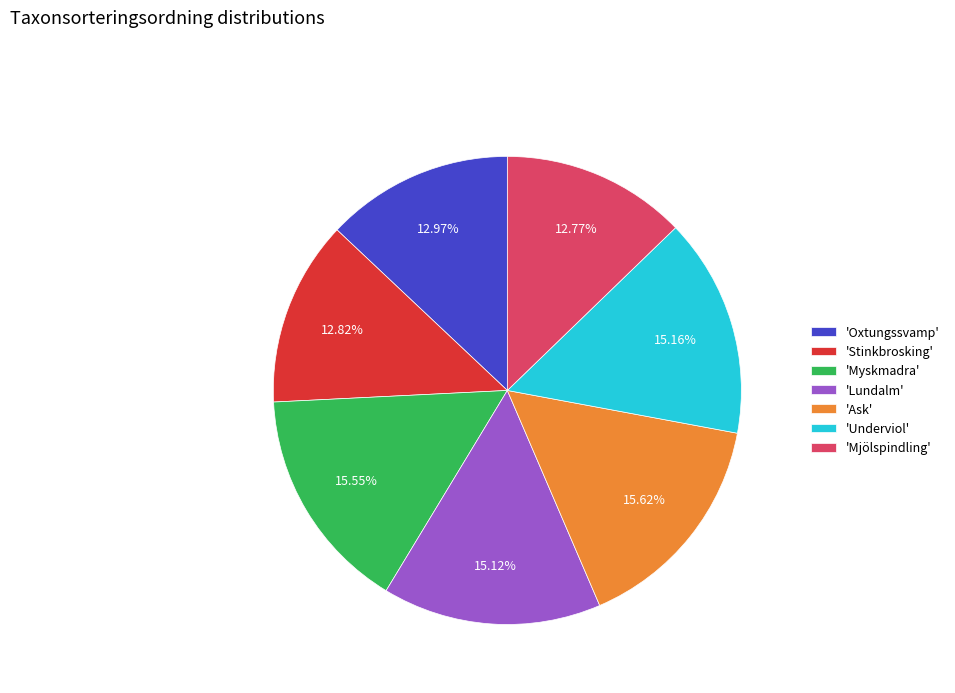

Which has a higher value, 'Ask' or 'Stinkbrosking'?

'Ask'